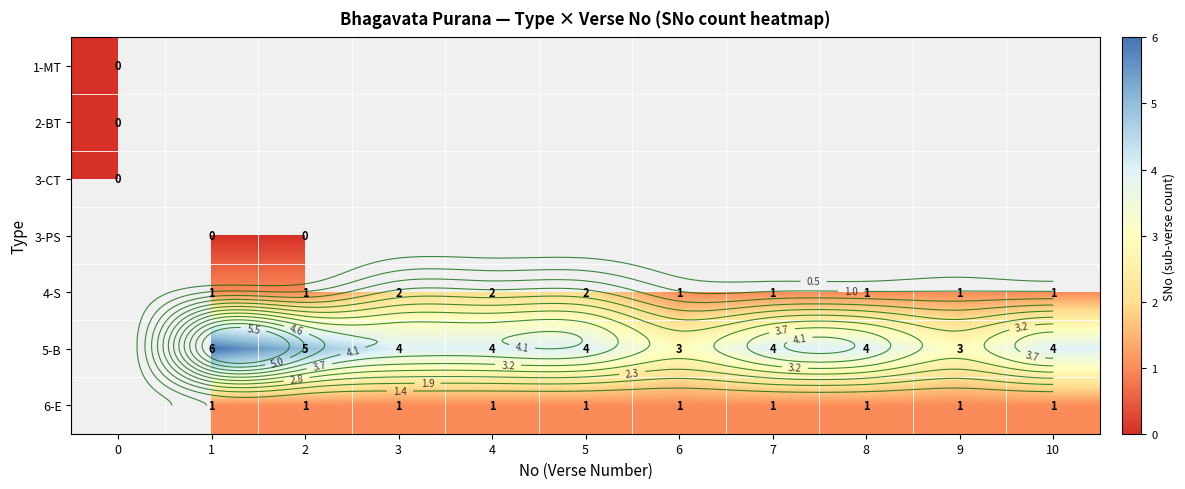

Is it true that 4-S equals 0.6 at 3?

False